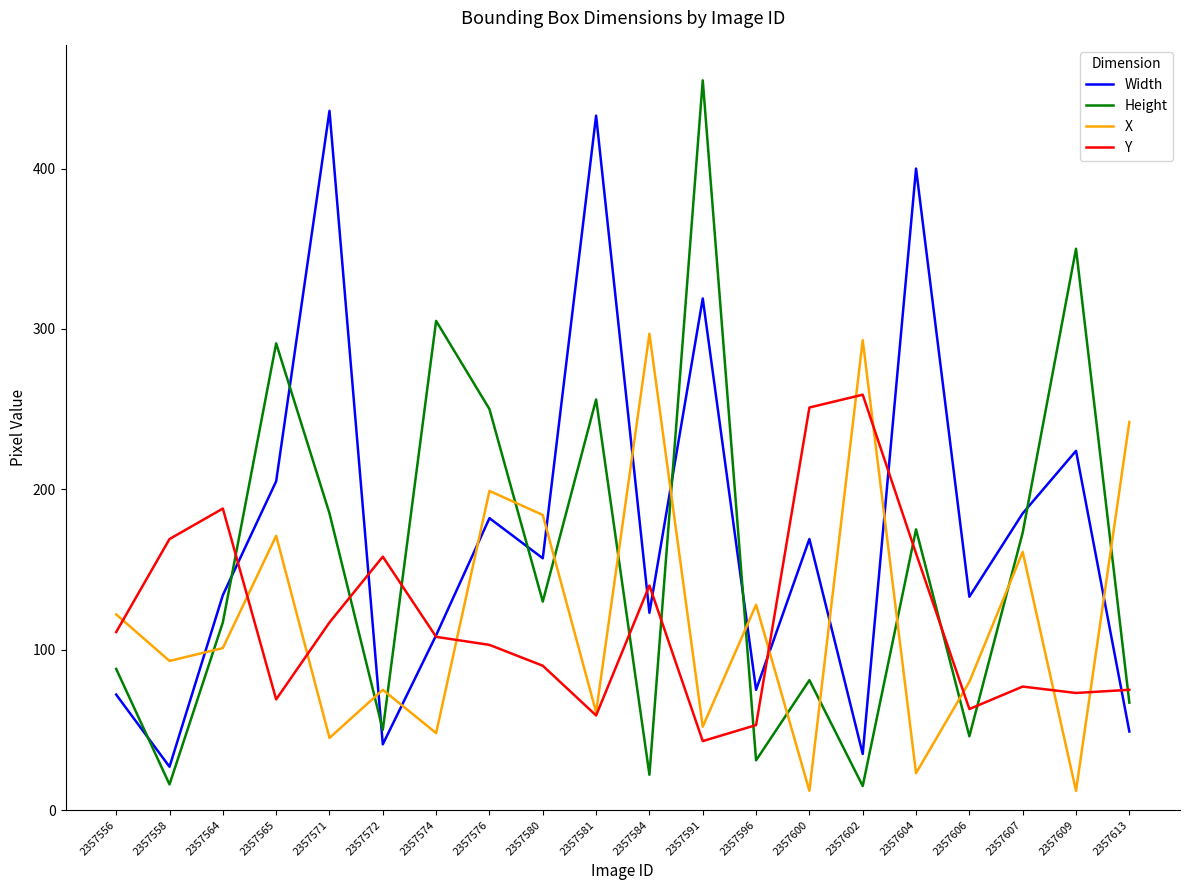

How many categories are shown in the chart?

20